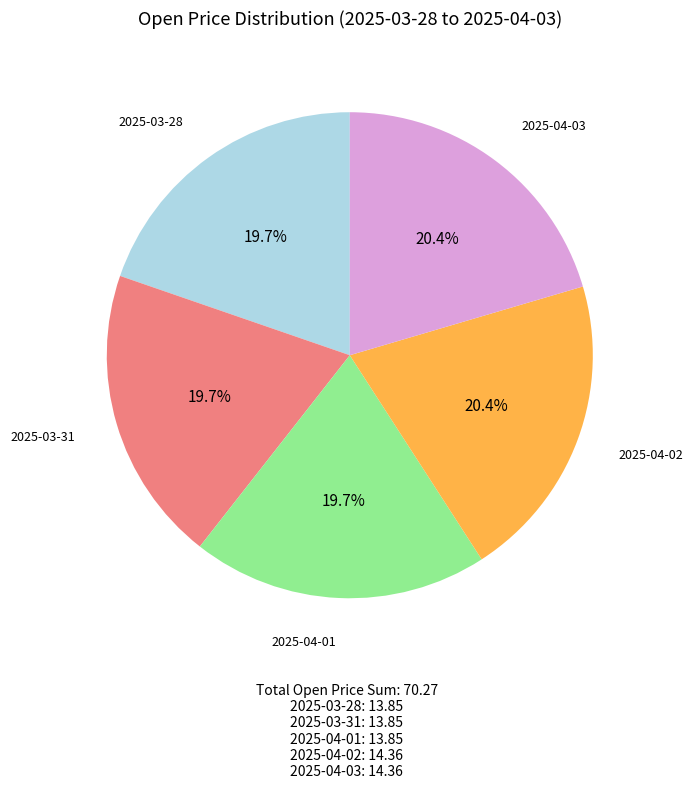

What percentage is the 2025-03-31 slice, to the nearest percent?

20%